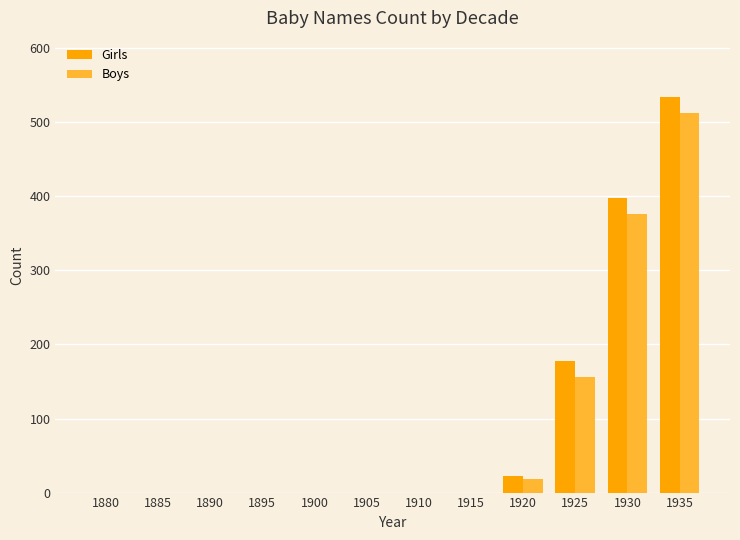

Reading right to left, extract all data points from this chart.

Girls: 534	398	178	23	0	0	0	0	0	0	0	0
Boys: 512	376	156	18	0	0	0	0	0	0	0	0